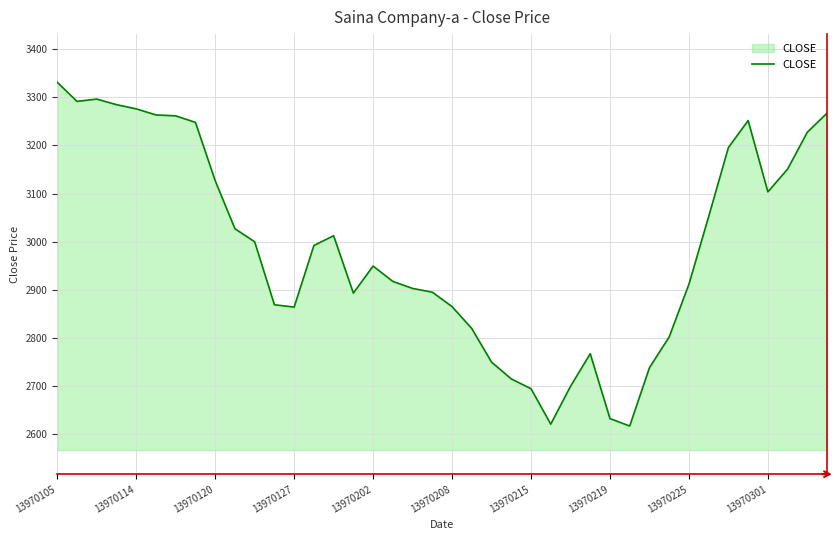

How many lines are shown in the chart?

1